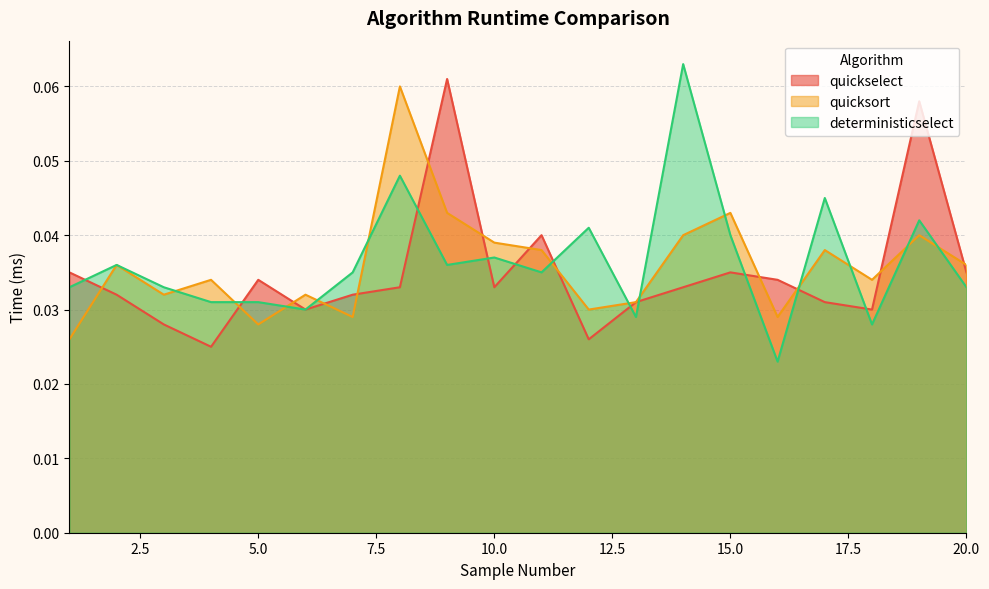

At which category is the sum across all series the highest?

8